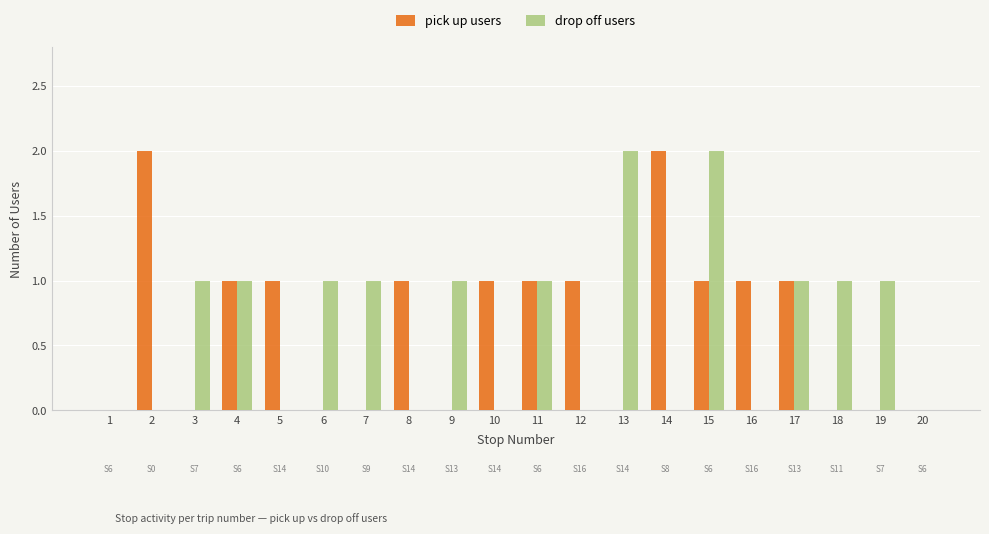

True or false: drop off users has a value of 2 at 6.

False